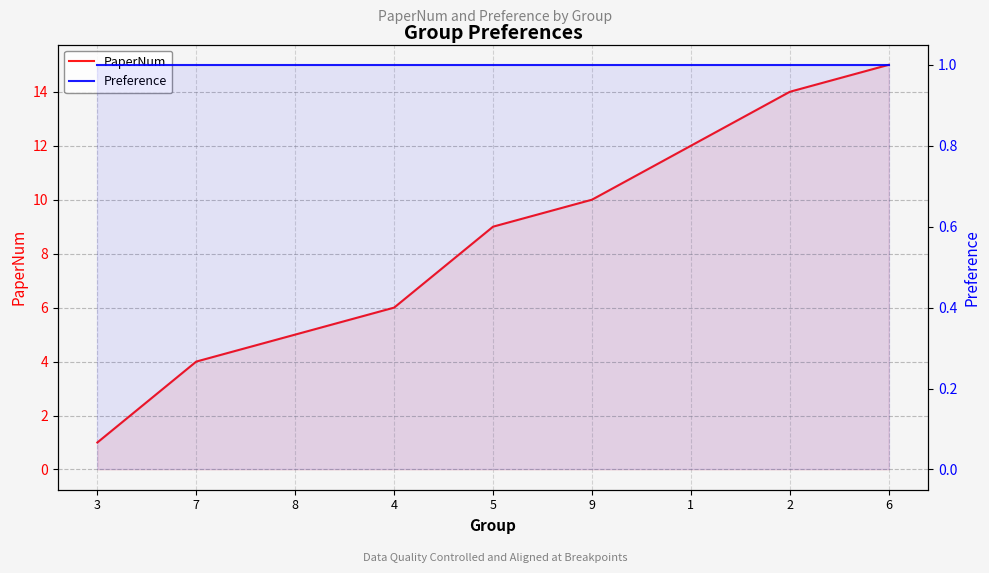

What are all the series names shown in the legend?

PaperNum, Preference